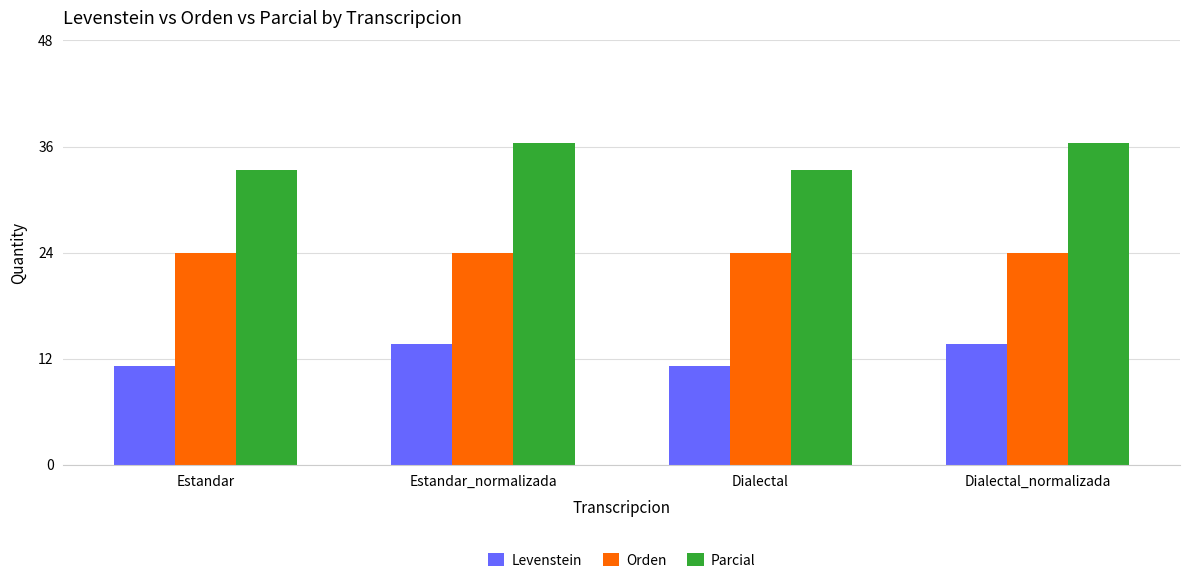

What is the difference between the highest and lowest values at Estandar_normalizada?

22.7